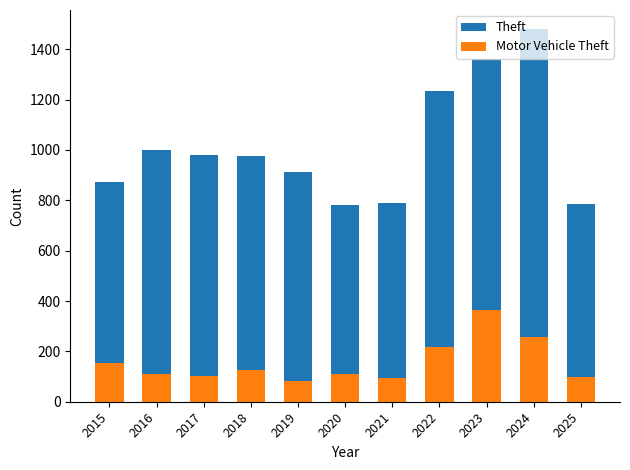

Which category has the lowest value in the Theft series?

2020